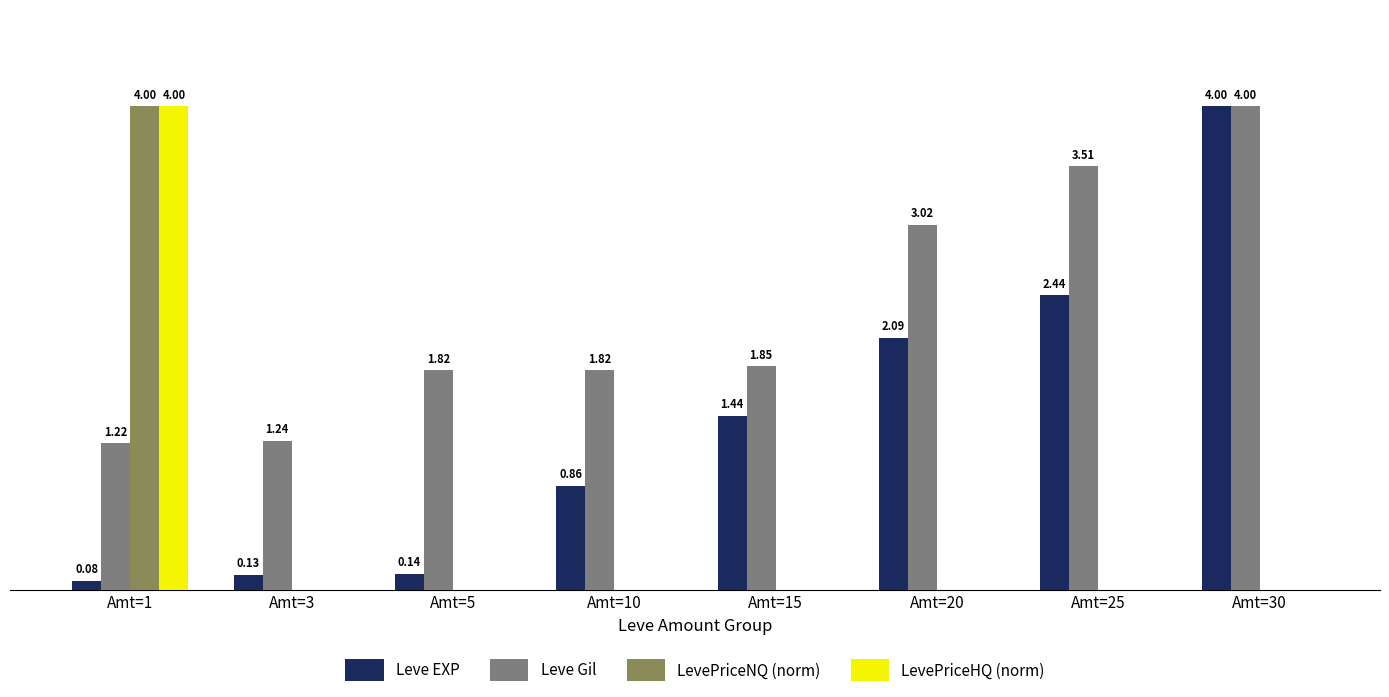

Which series has the largest total across all categories?

Leve Gil